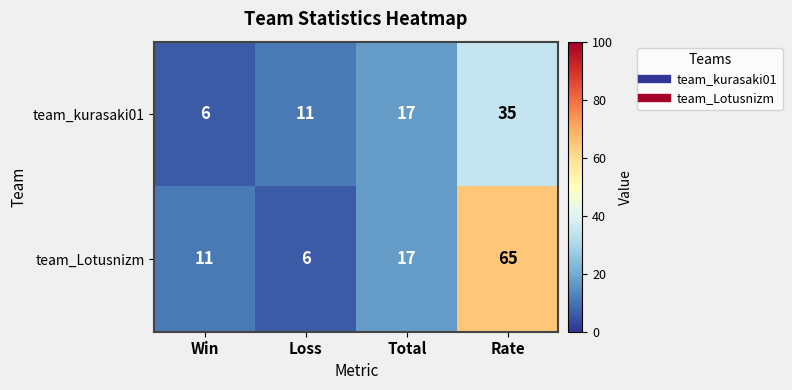

Reading left to right, what are all the values shown in this chart?

team_kurasaki01: Win=6	Loss=11	Total=17	Rate=35
team_Lotusnizm: Win=11	Loss=6	Total=17	Rate=65